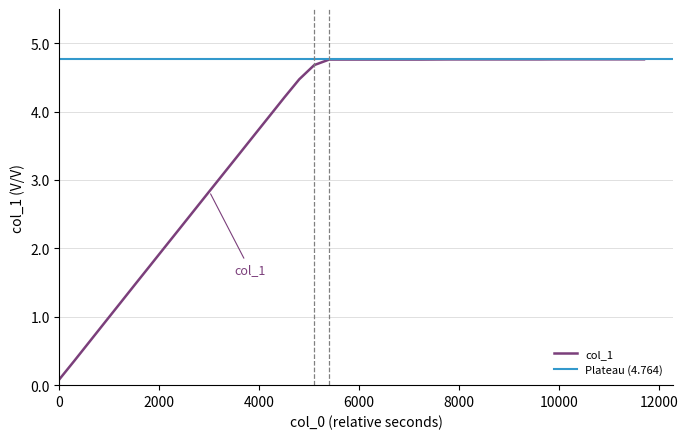

What is the change in value from 1617645600.0 to 1617657000.0?

+4.7